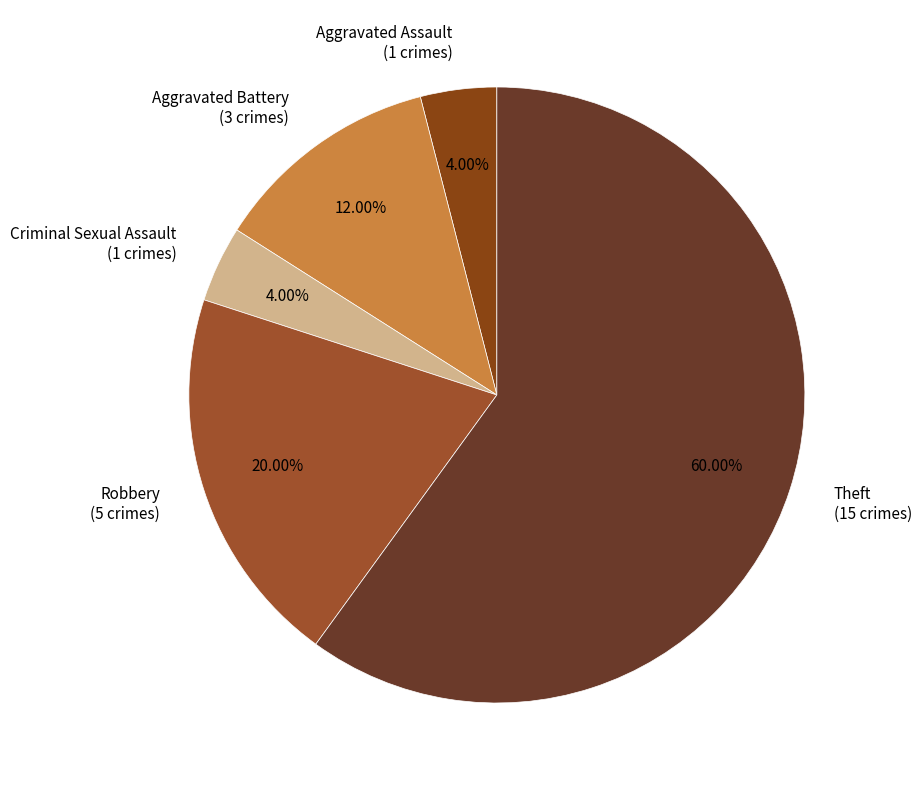

To the nearest percent, what is the difference between the largest and smallest slice percentages?

56%